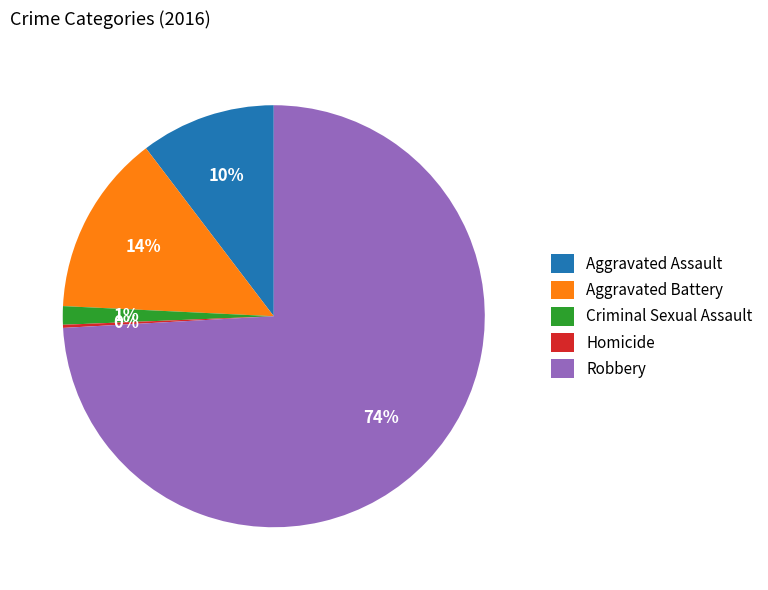

To the nearest percent, what is the average slice percentage?

20%